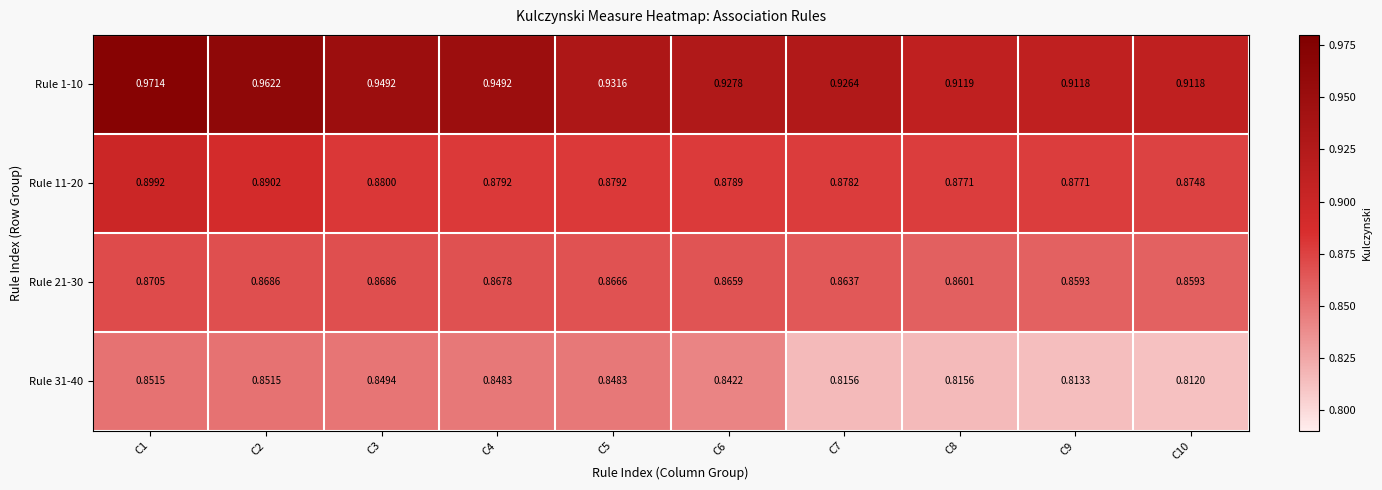

Is the value of Rule 31-40 at C6 greater than the value of Rule 1-10 at C8?

No